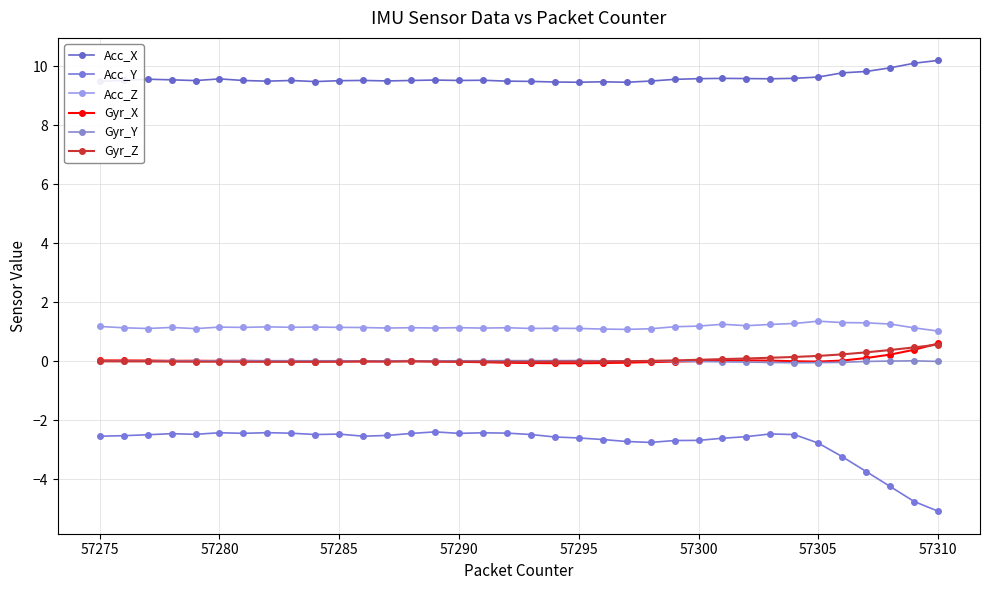

What is the difference between the maximum and minimum values in the Acc_X series?

0.7